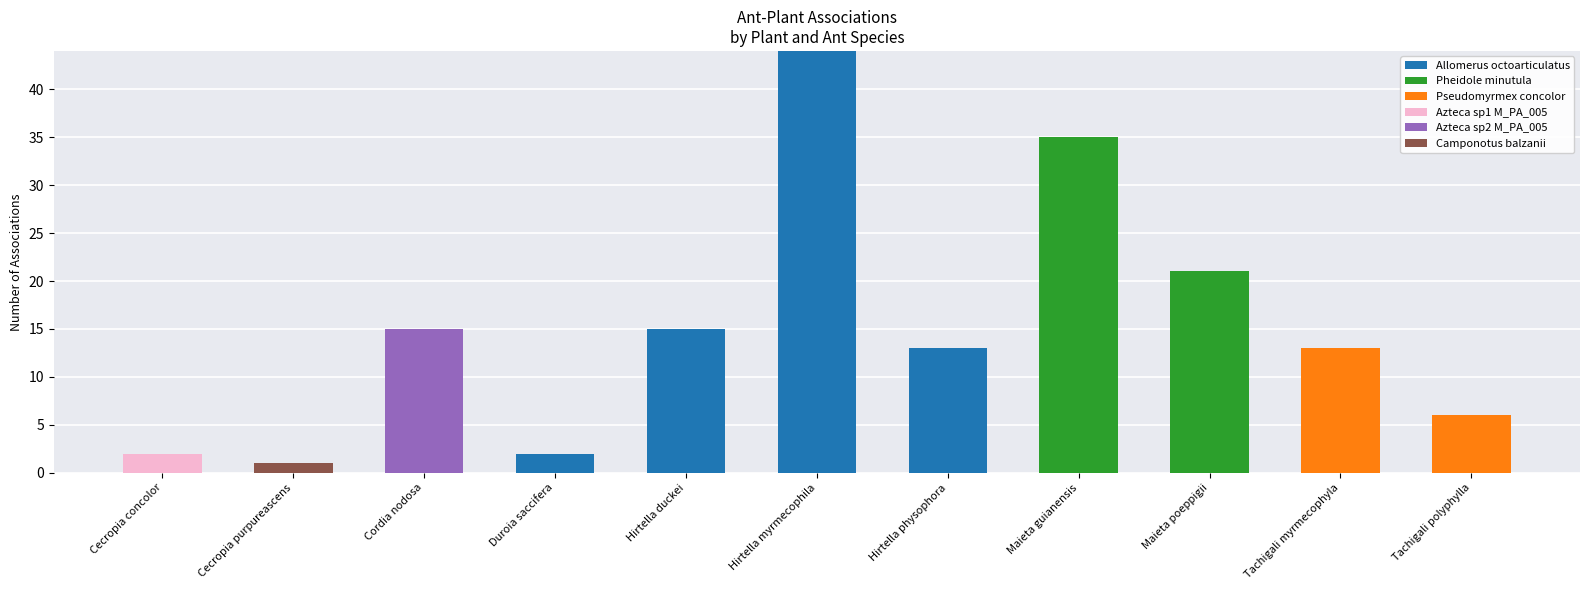

Where is Allomerus octoarticulatus nearest to the value 22?

Hirtella duckei